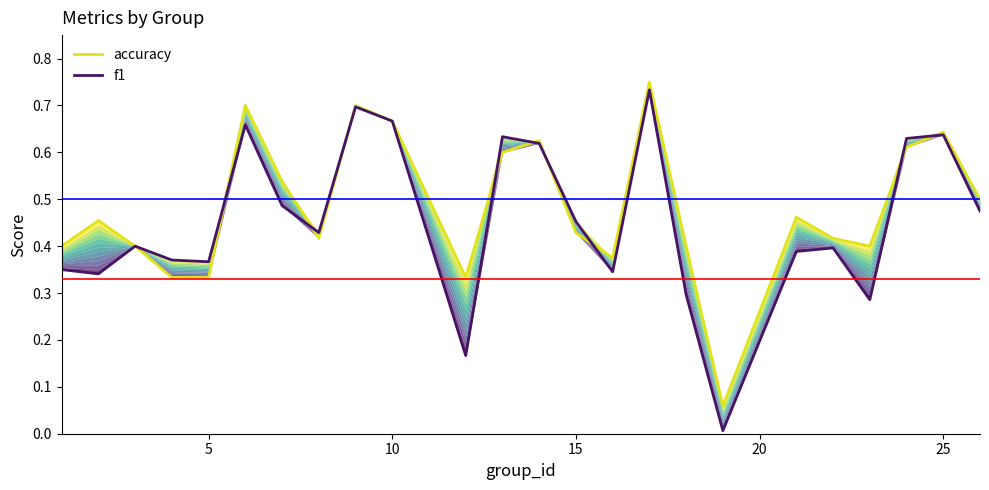

What is the sum of all accuracy values?

11.5